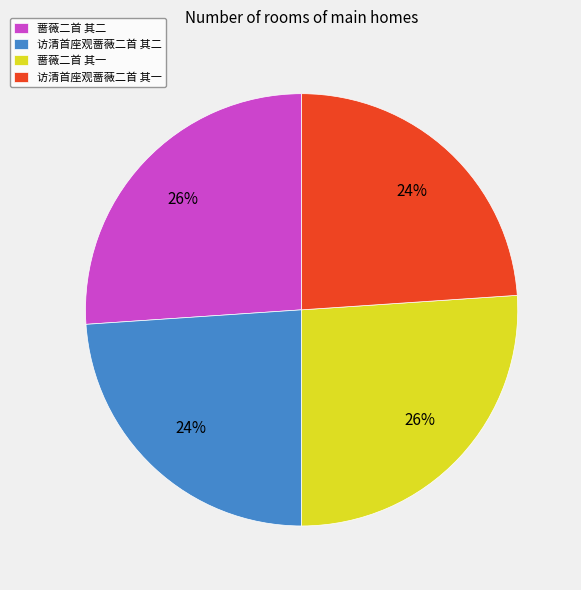

To the nearest percent, what portion does 访清首座观蔷薇二首 其一 represent?

24%